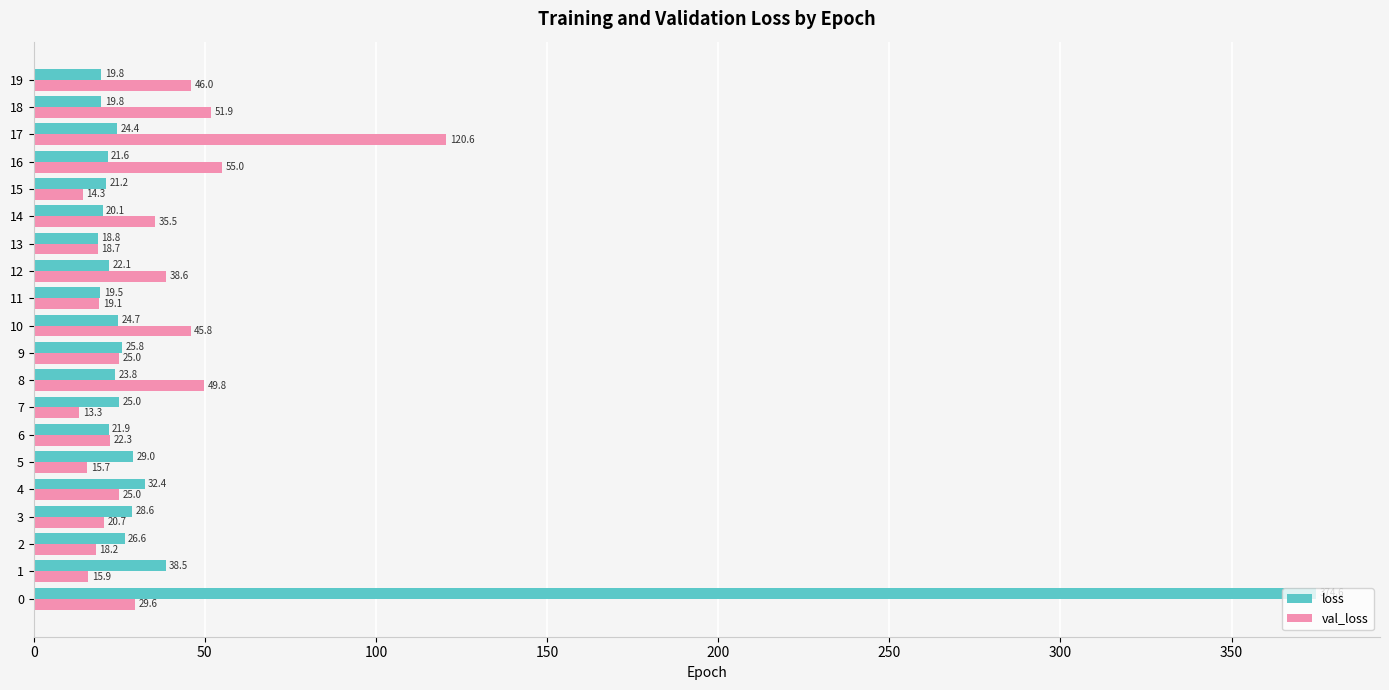

The value of val_loss at 7 is 13.3. True or false?

True